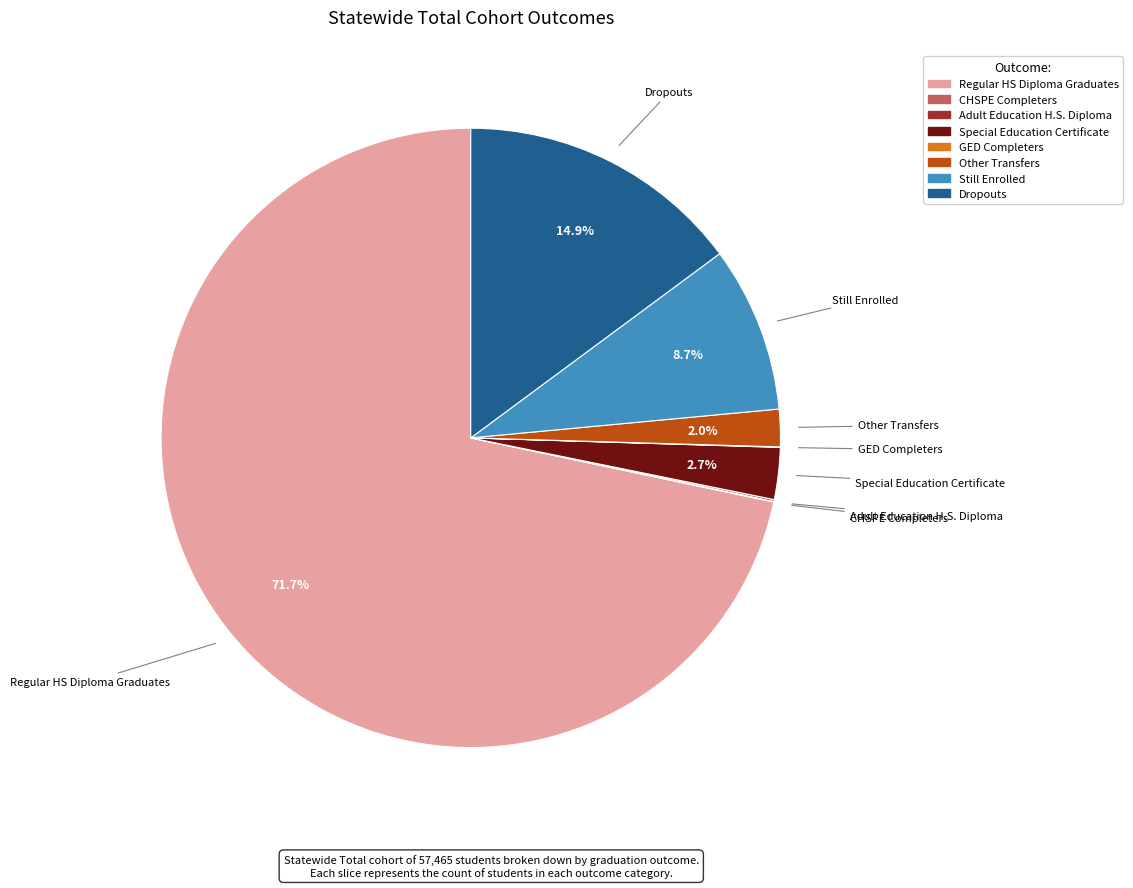

Which has a higher value, Other Transfers or Dropouts?

Dropouts